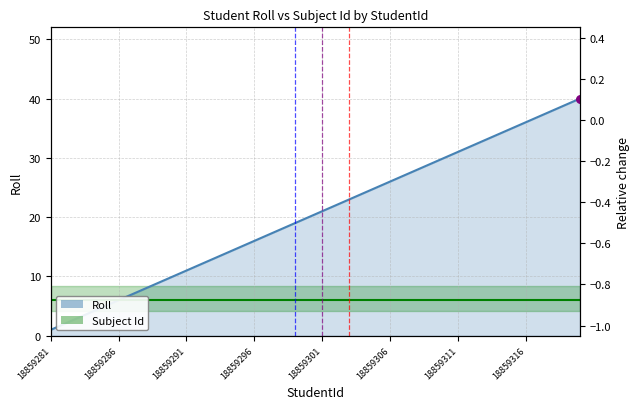

What is the change in value from 18859289 to 18859315?

+26